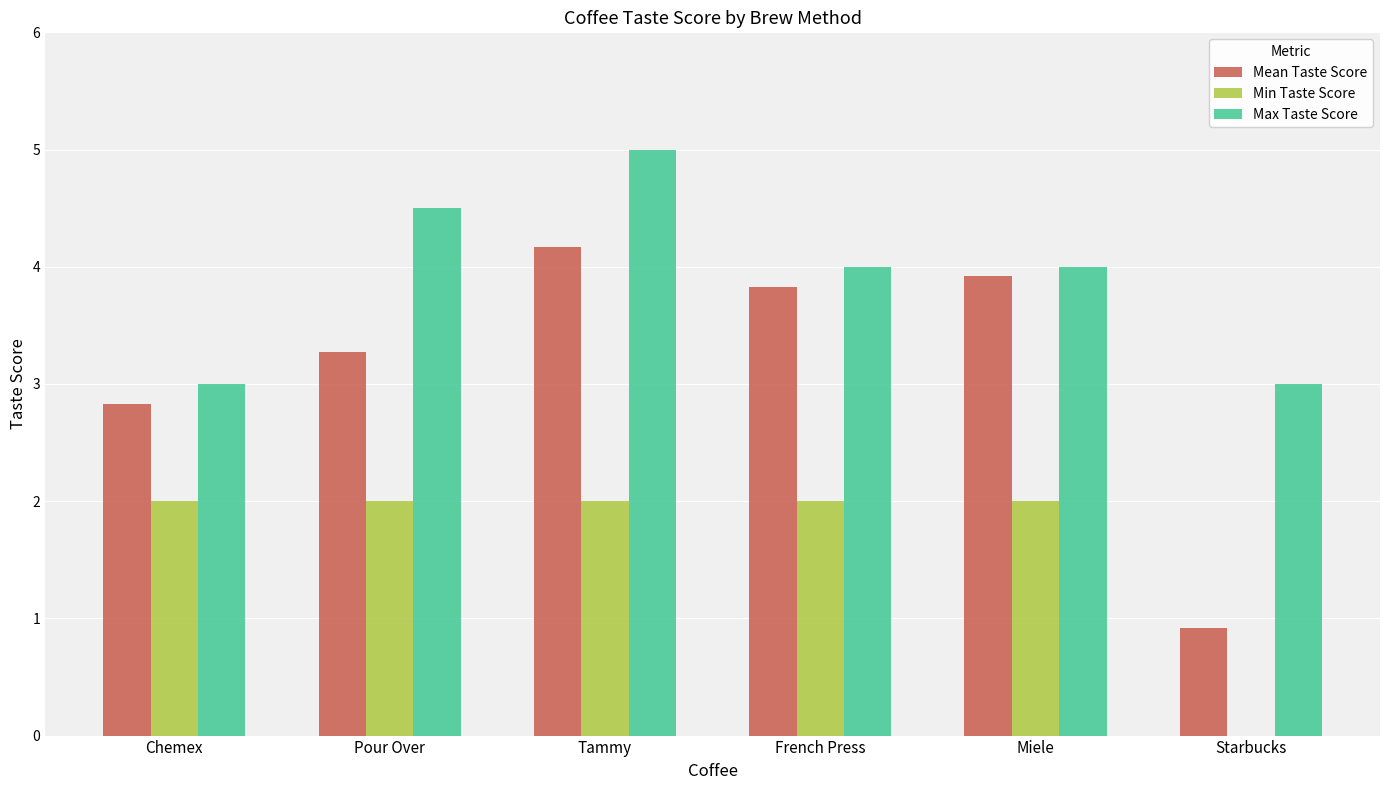

Reading left to right, transcribe all the data shown in this chart.

Mean Taste Score: Chemex=2.8	Pour Over=3.3	Tammy=4.2	French Press=3.8	Miele=3.9	Starbucks=0.9
Min Taste Score: Chemex=2.0	Pour Over=2.0	Tammy=2.0	French Press=2.0	Miele=2.0	Starbucks=0.0
Max Taste Score: Chemex=3.0	Pour Over=4.5	Tammy=5.0	French Press=4.0	Miele=4.0	Starbucks=3.0